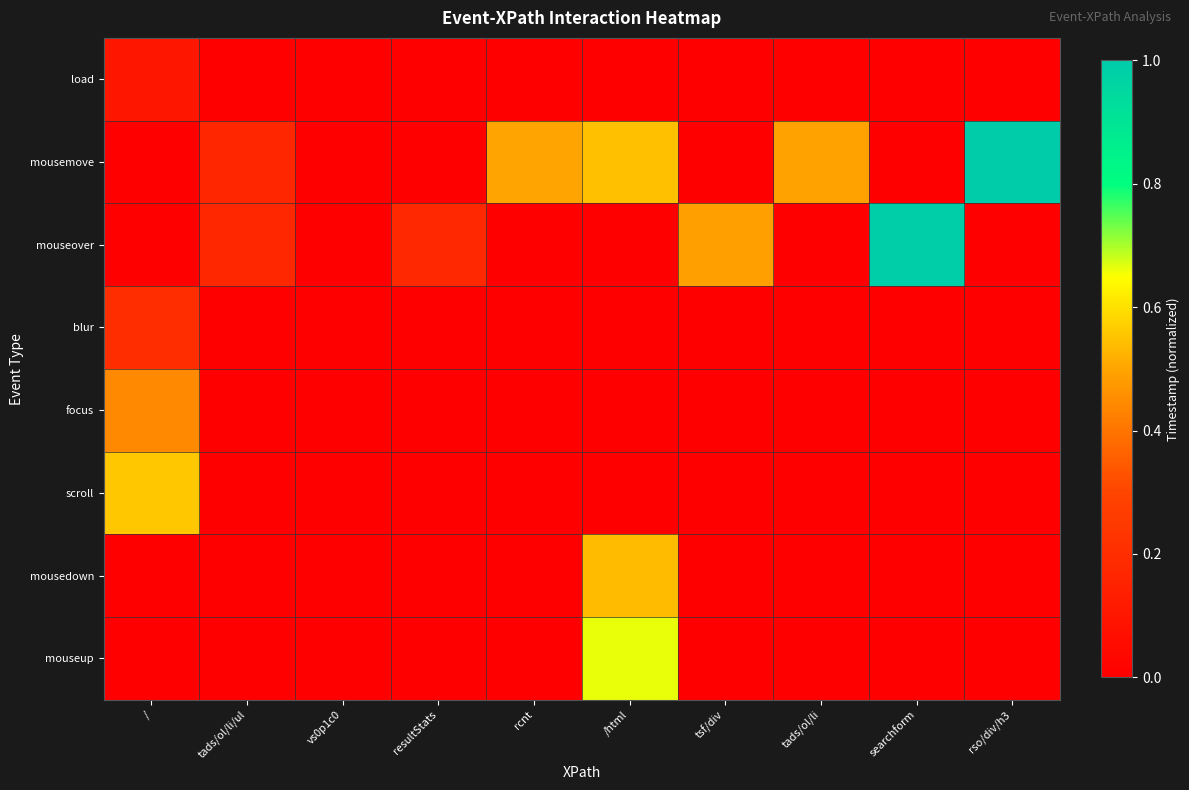

Which series has the largest total across all categories?

mousemove